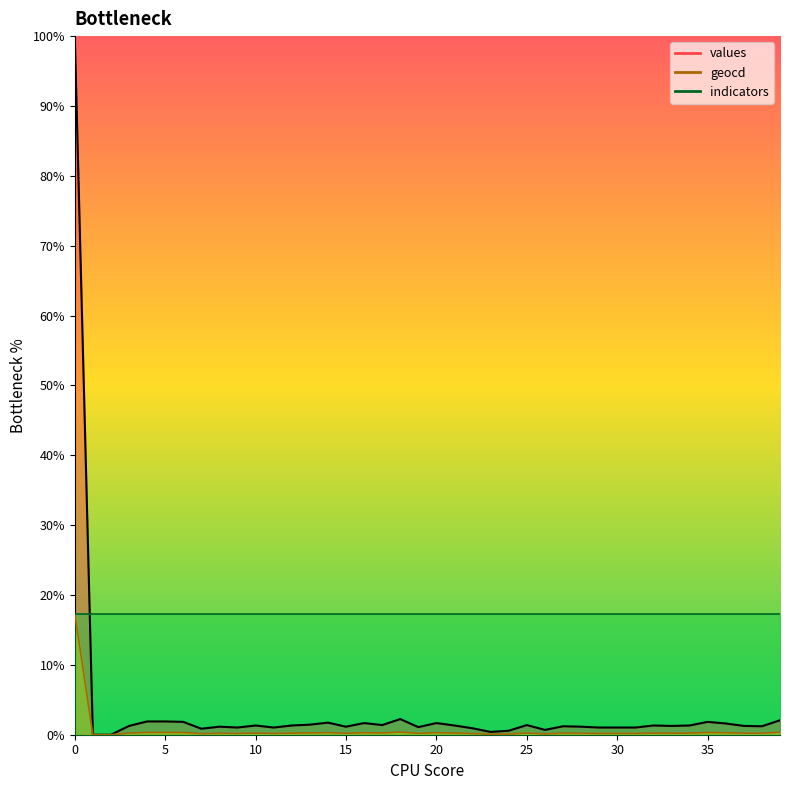

What is the difference between the maximum and minimum values in the geocd series?

17.3